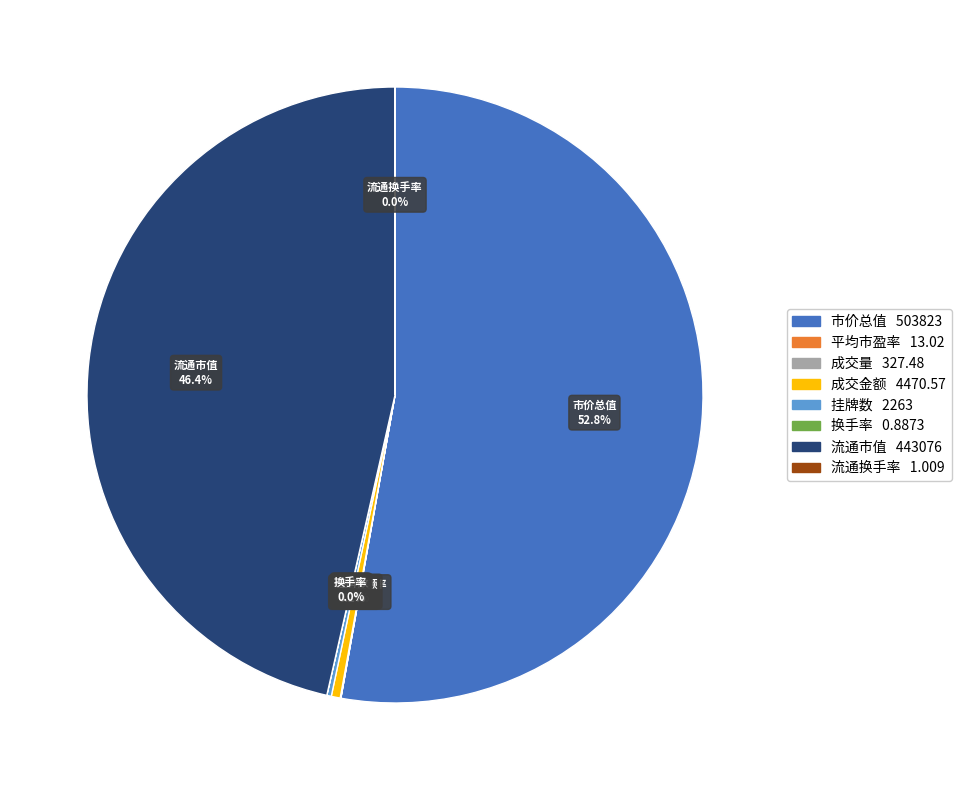

To the nearest percent, what is the average slice percentage?

12%